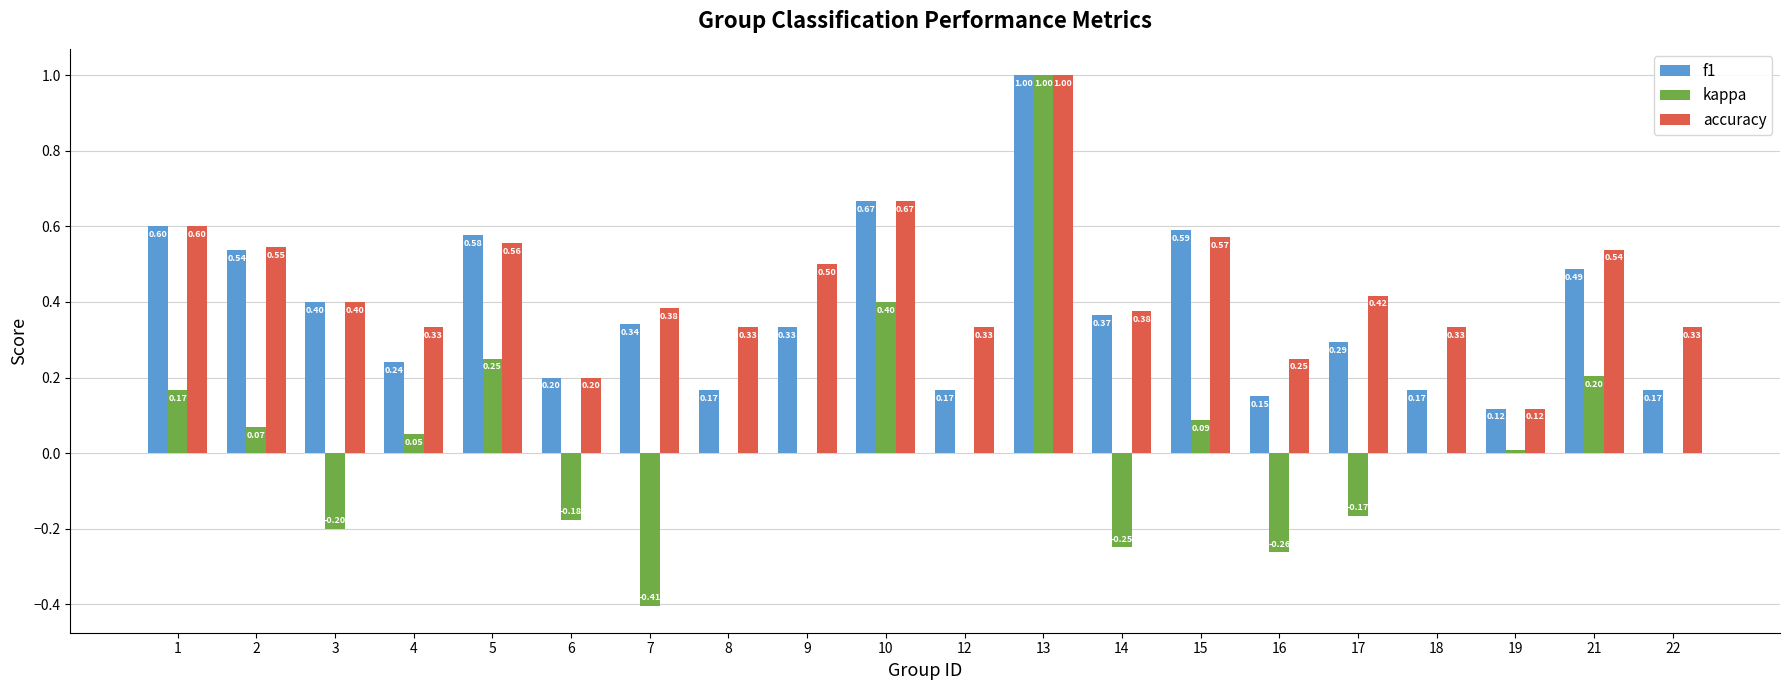

Is the value of f1 at 16 greater than the value of kappa at 3?

Yes